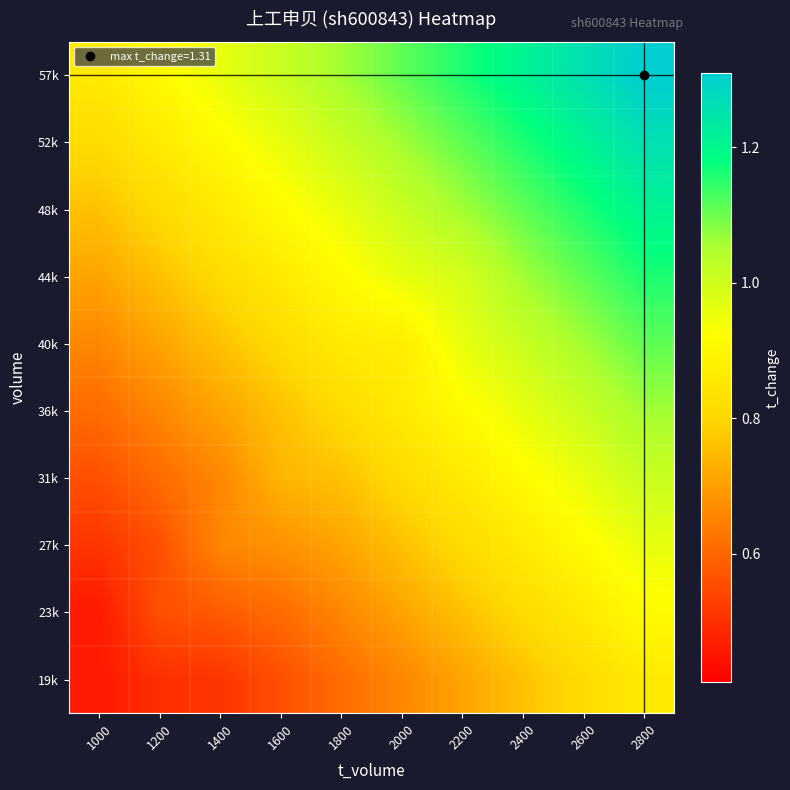

What is the total value across all series at 1600?

7.9